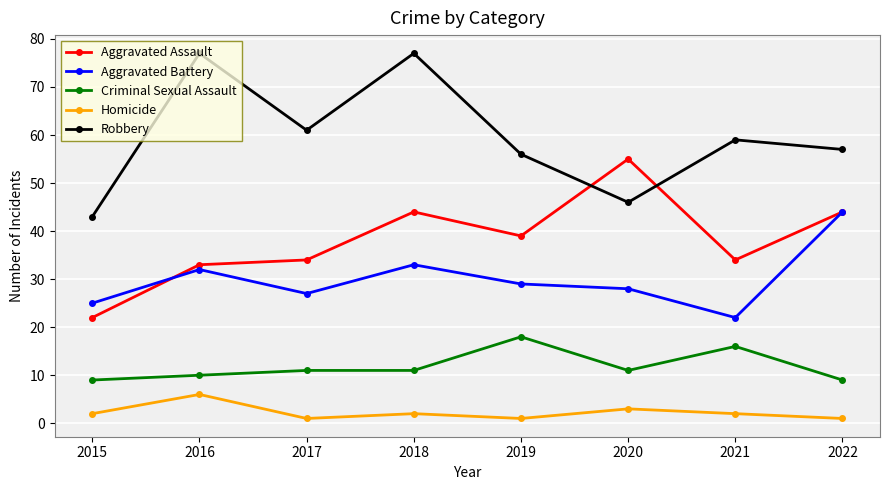

Reading left to right, what are all the values shown in this chart?

Aggravated Assault: 22	33	34	44	39	55	34	44
Aggravated Battery: 25	32	27	33	29	28	22	44
Criminal Sexual Assault: 9	10	11	11	18	11	16	9
Homicide: 2	6	1	2	1	3	2	1
Robbery: 43	77	61	77	56	46	59	57